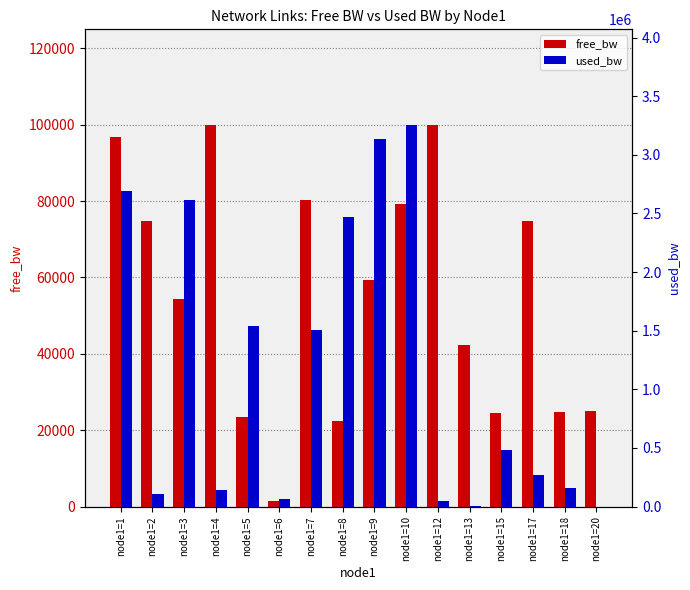

Which category has the lowest value across all series?

node1=20